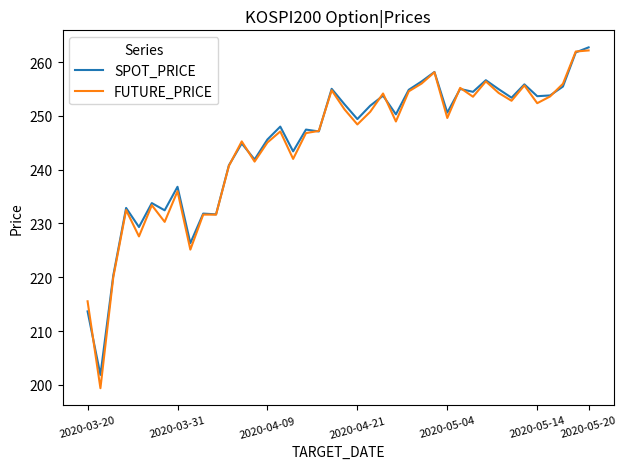

What is the lowest value of the SPOT_PRICE series?

201.9